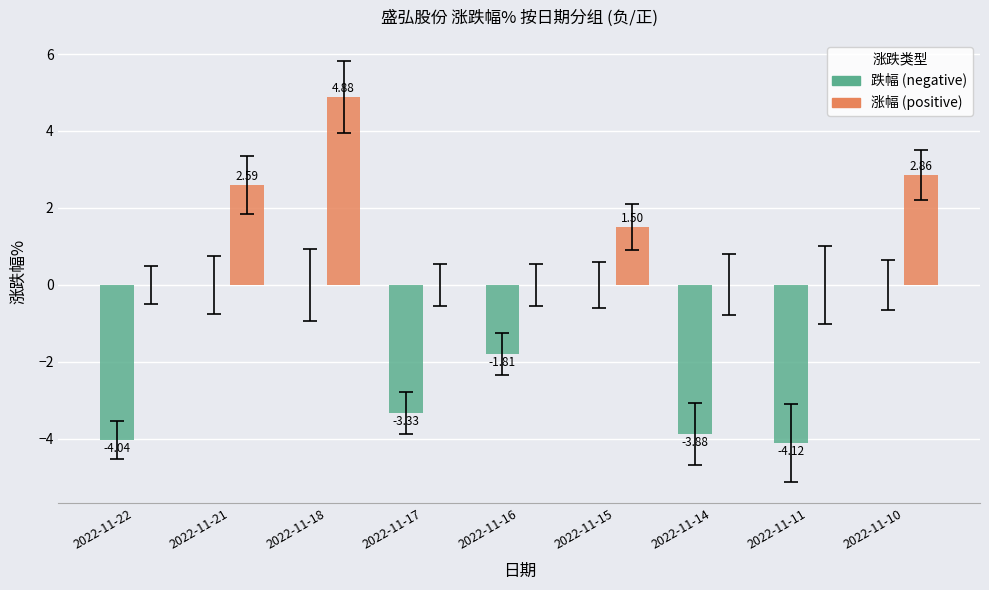

How many data points does each series have?

9